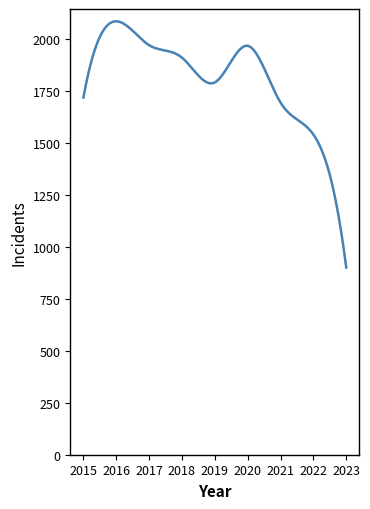

What is the difference between the maximum and minimum values?

1185.0